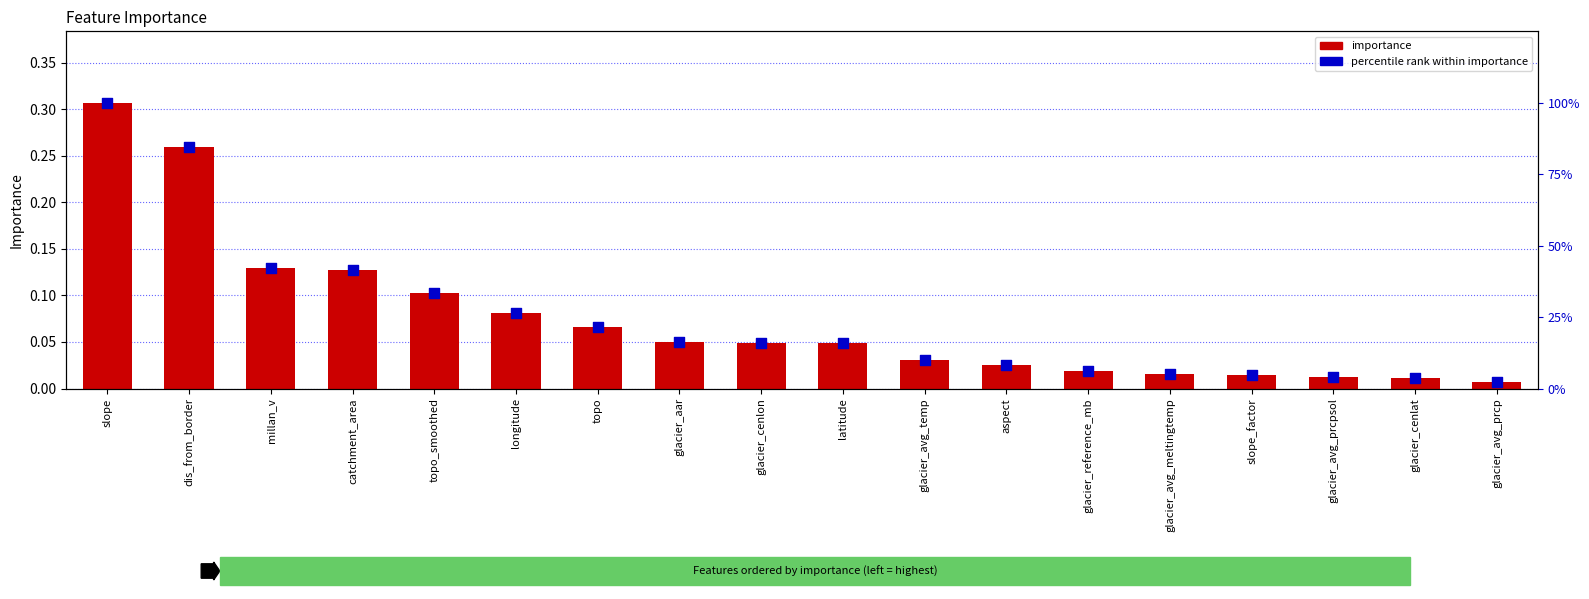

At which category is the sum across all series the highest?

slope